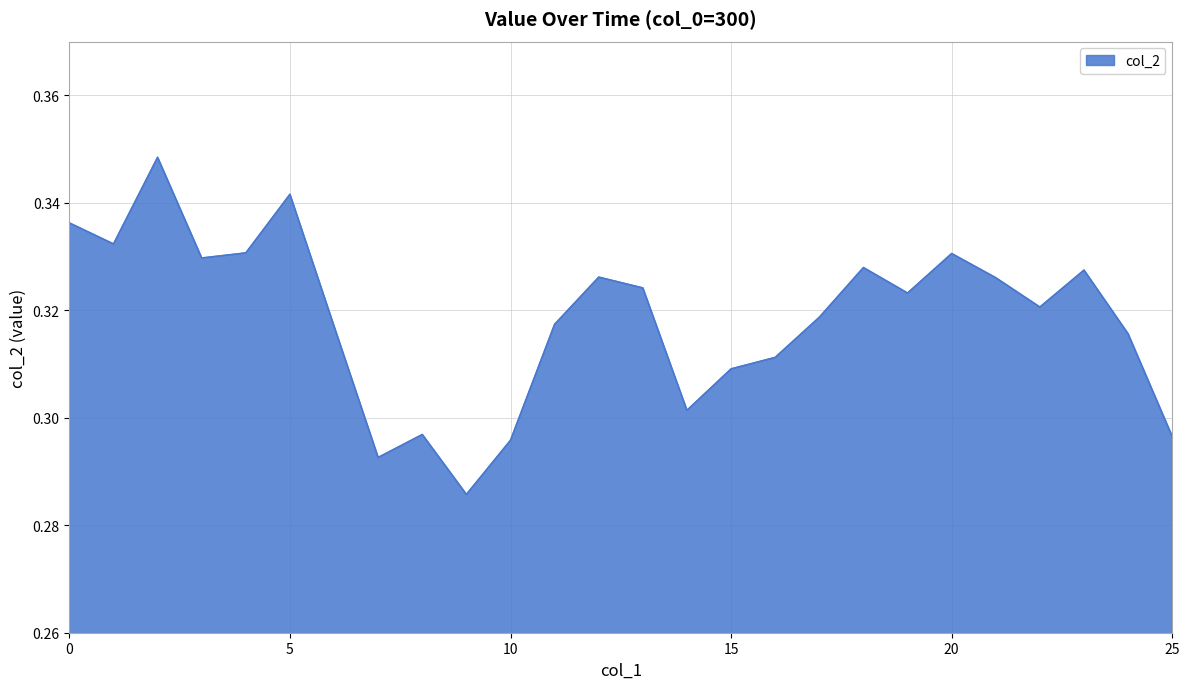

Does the chart have visible grid lines?

Yes